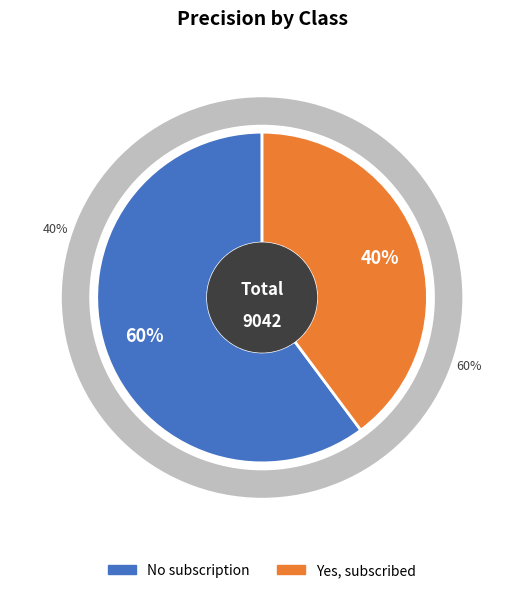

How much of the chart is everything except Yes, subscribed?

60.2%